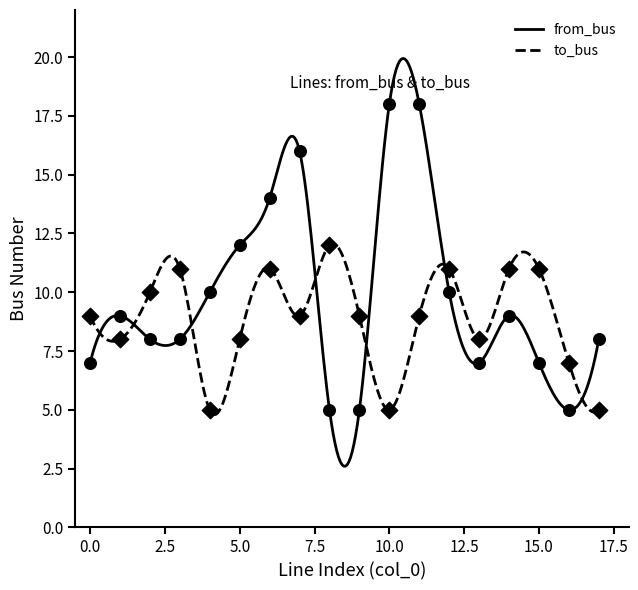

Which series has the widest spread of Y values?

from_bus